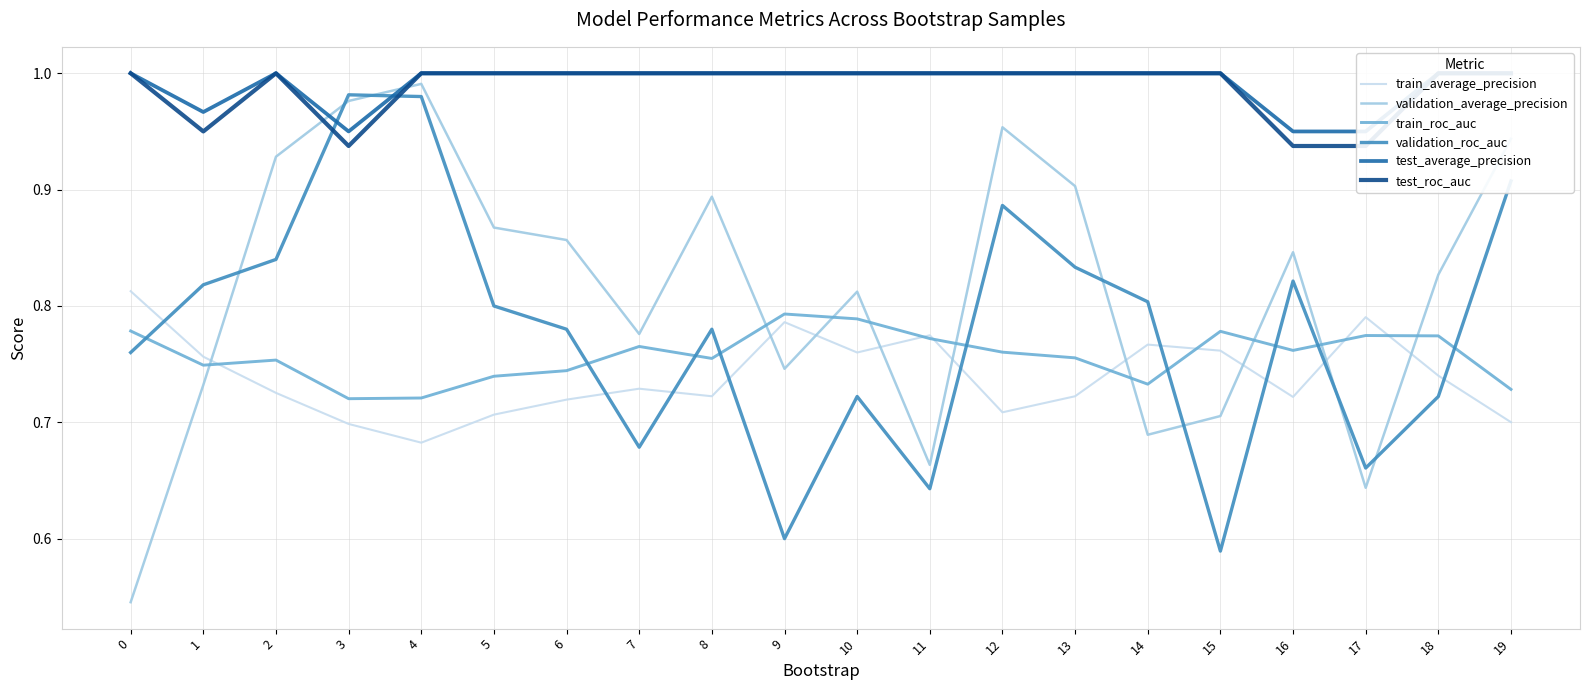

Between 15 and 8, which is larger?

15